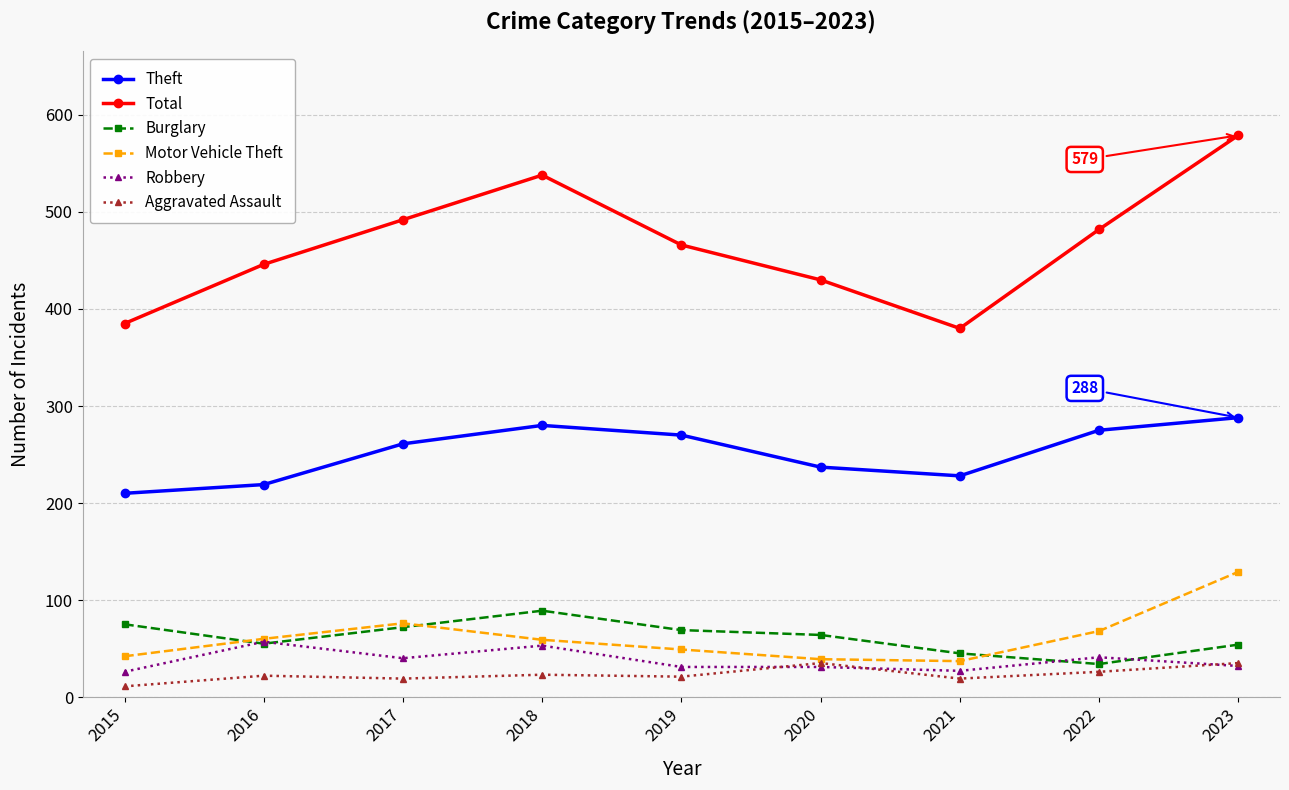

The value of Robbery at 2020 is 31. True or false?

True